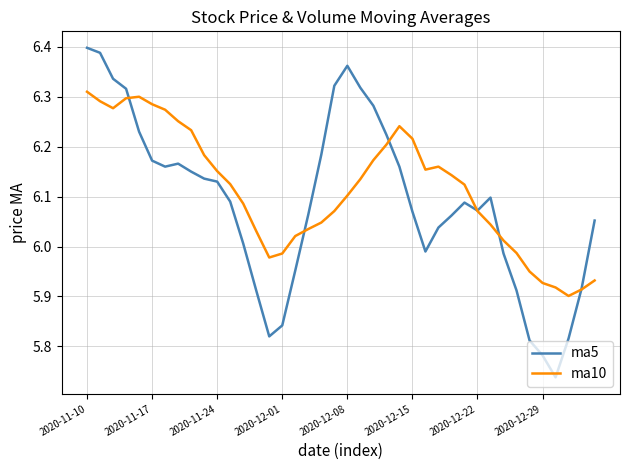

Rank the series by their maximum value, from highest to lowest.

ma5, ma10